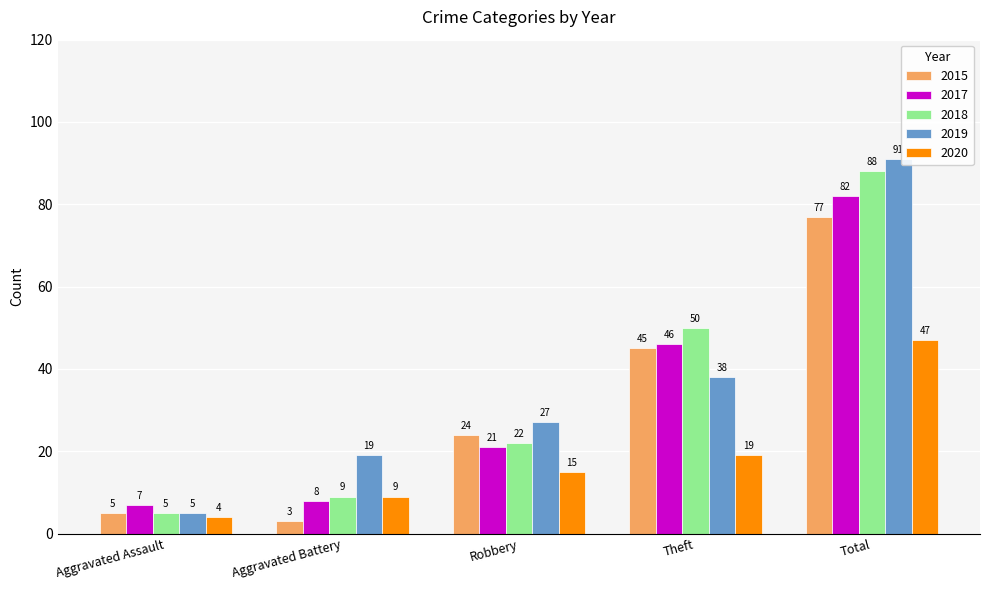

Where is 2017 nearest to the value 44?

Theft